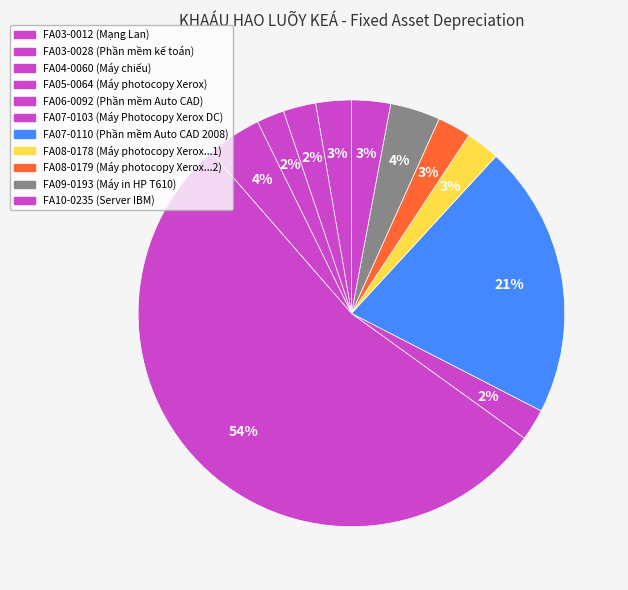

Does FA10-0235 account for over 50% of the chart?

No